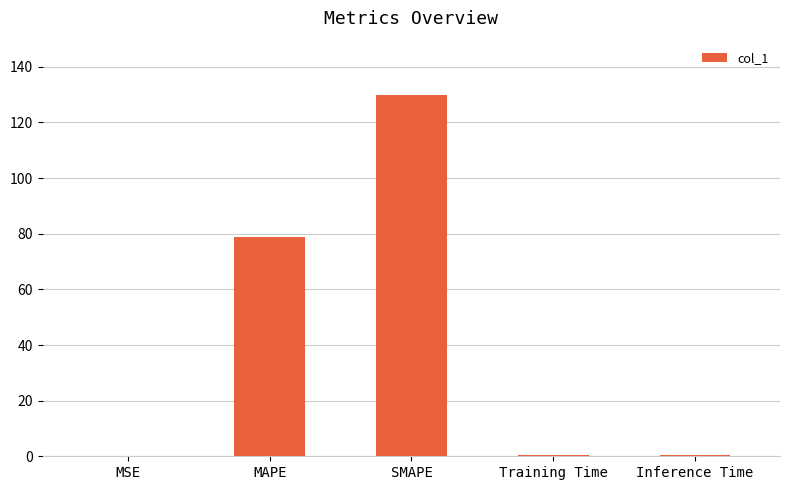

What is the sum of all values?

209.7